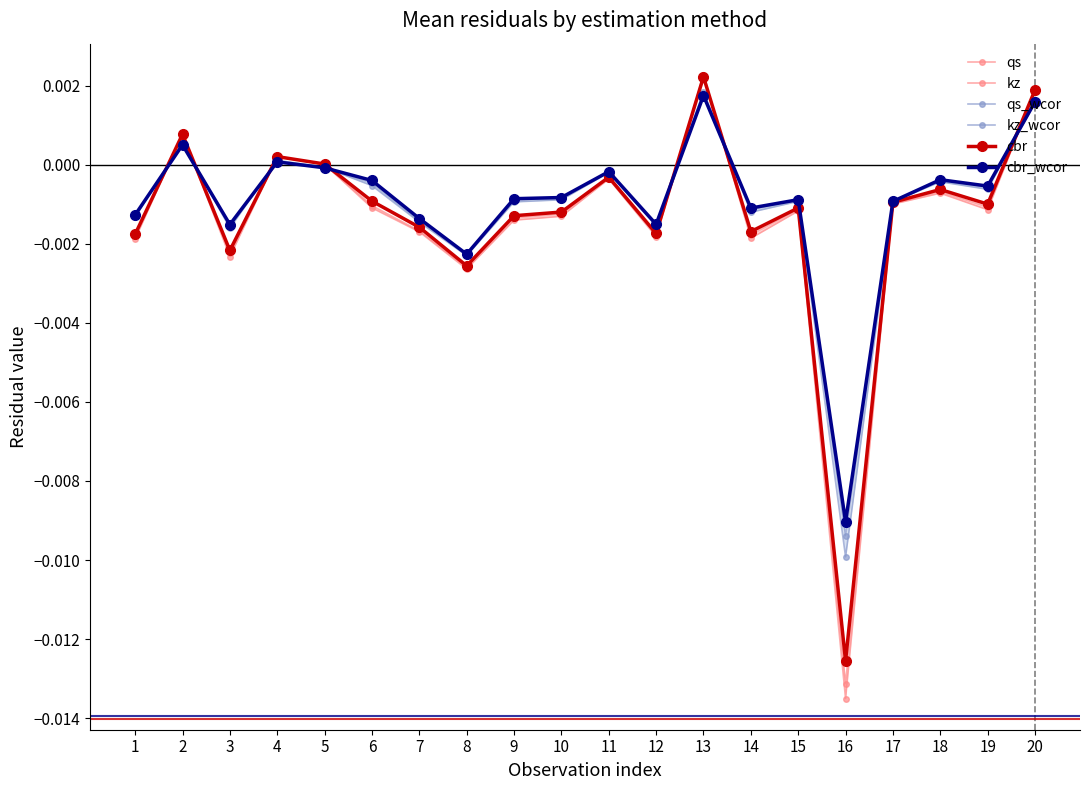

Where is cbr nearest to the value 0?

5